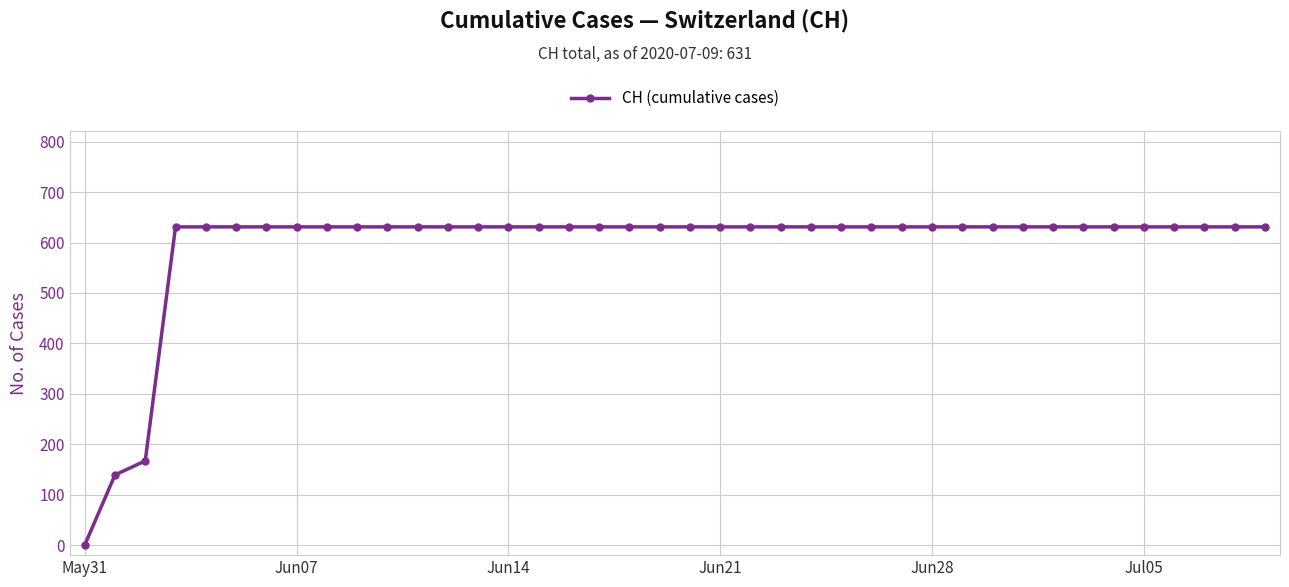

What is the sum of all values?

23653